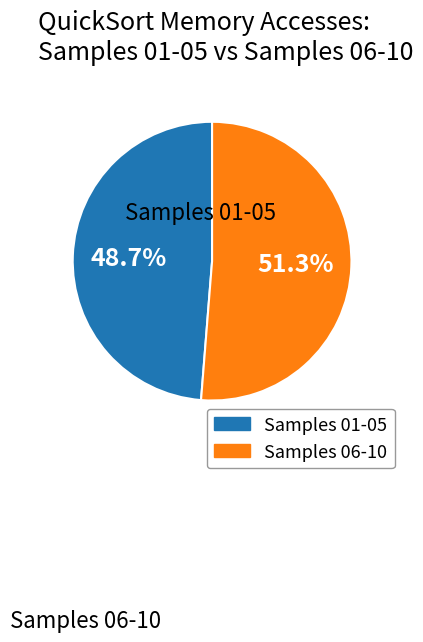

Is there a majority slice in this chart?

Yes